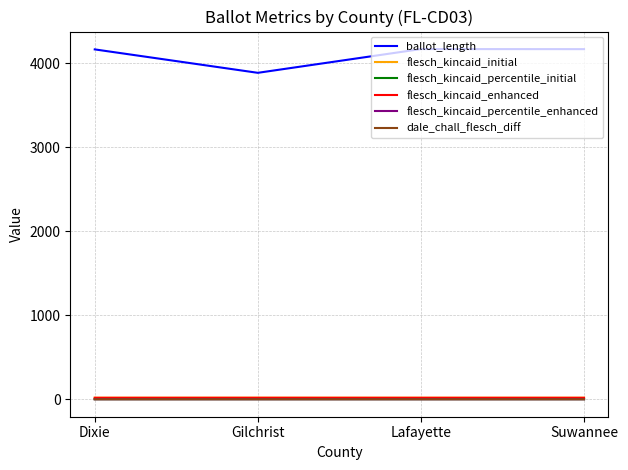

Which series has the largest total across all categories?

ballot_length